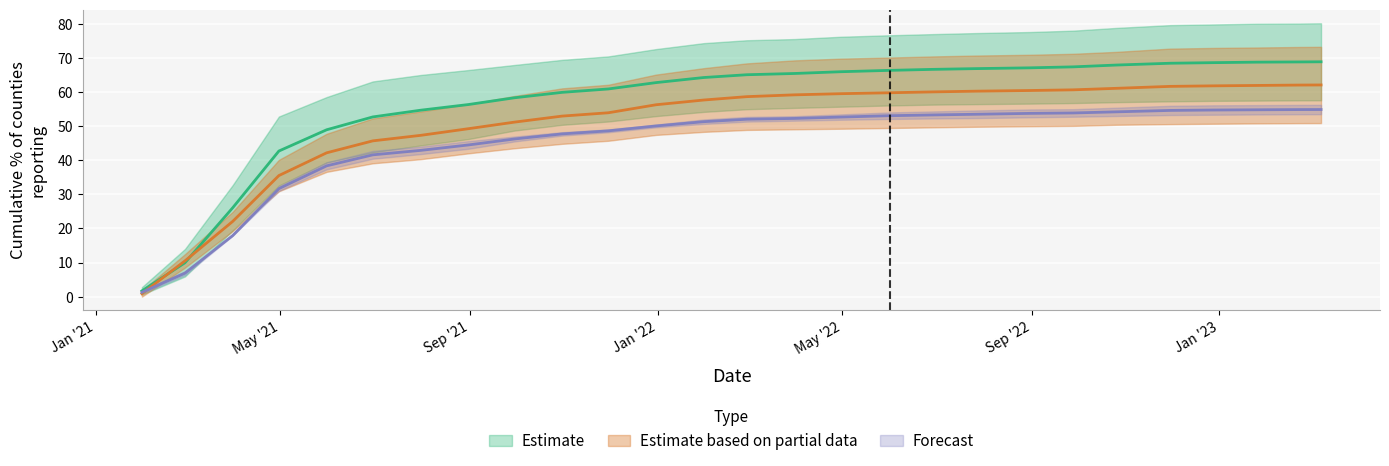

How many data points does each series have?

27